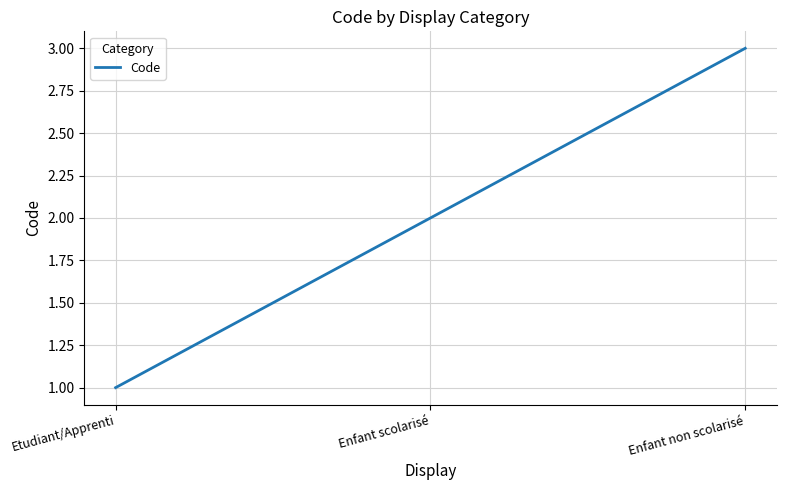

Between Etudiant/Apprenti and Enfant scolarisé, which is larger?

Enfant scolarisé